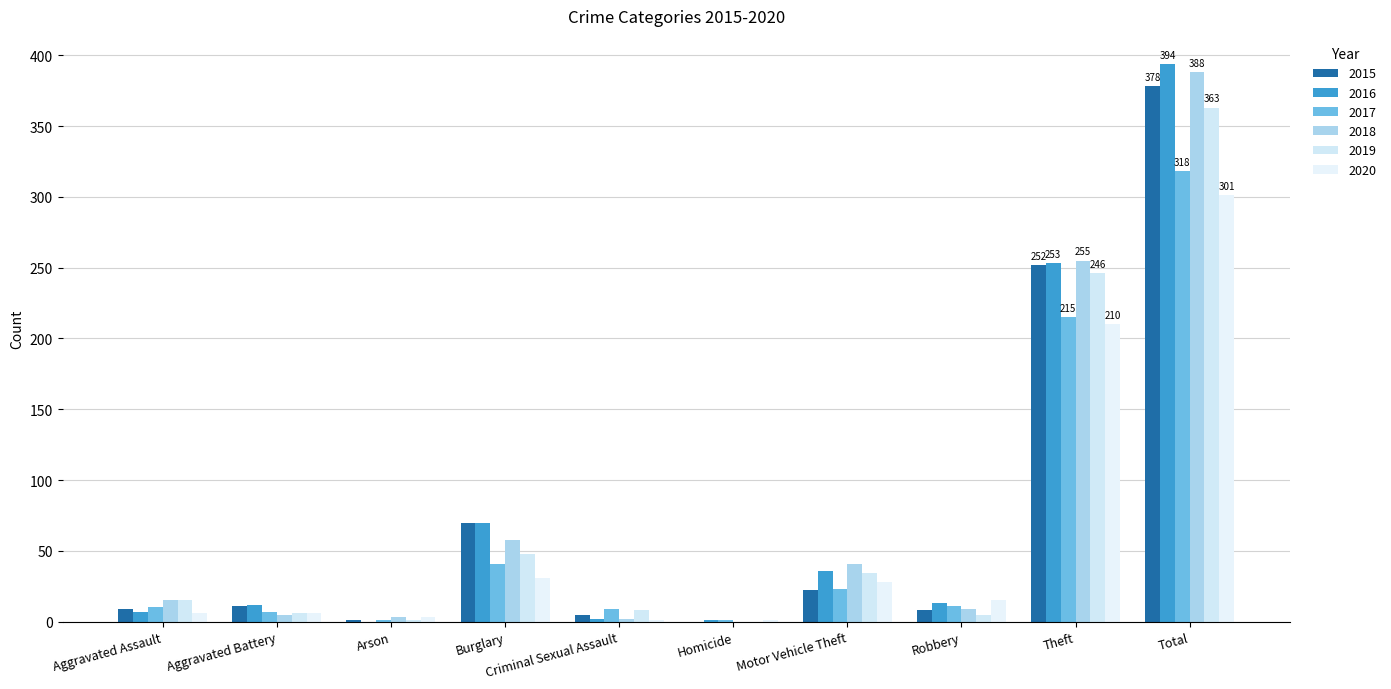

How many distinct data groups are displayed?

6